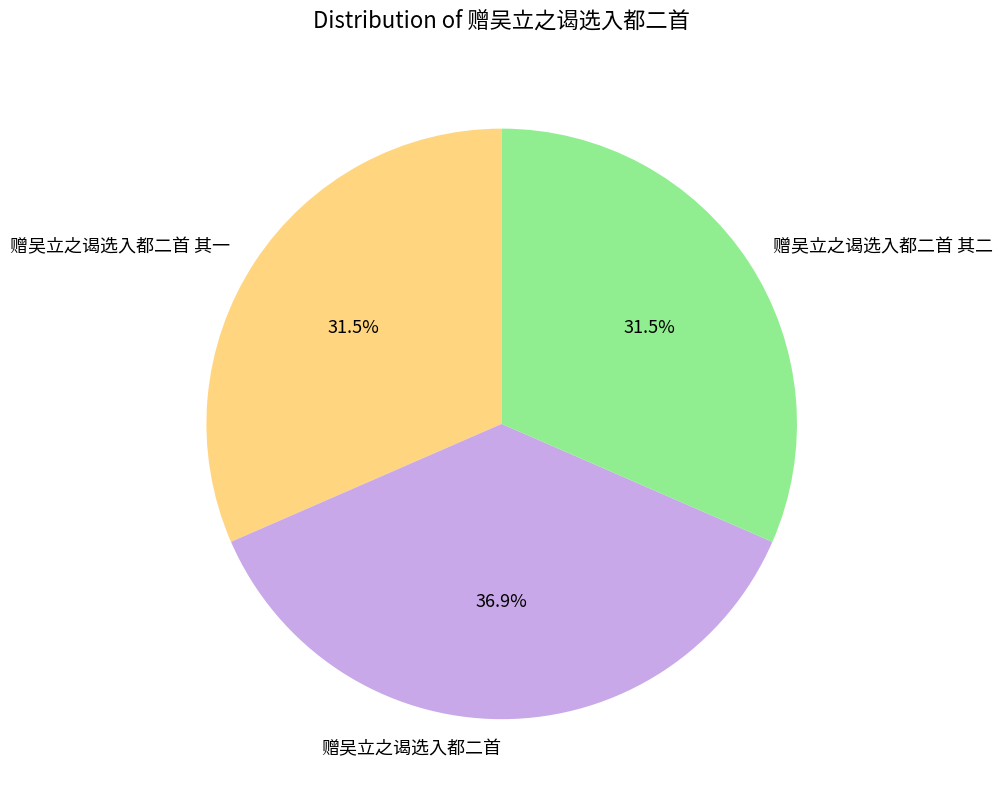

What percentage do 赠吴立之谒选入都二首 其一 and 赠吴立之谒选入都二首 together represent?

68.5%